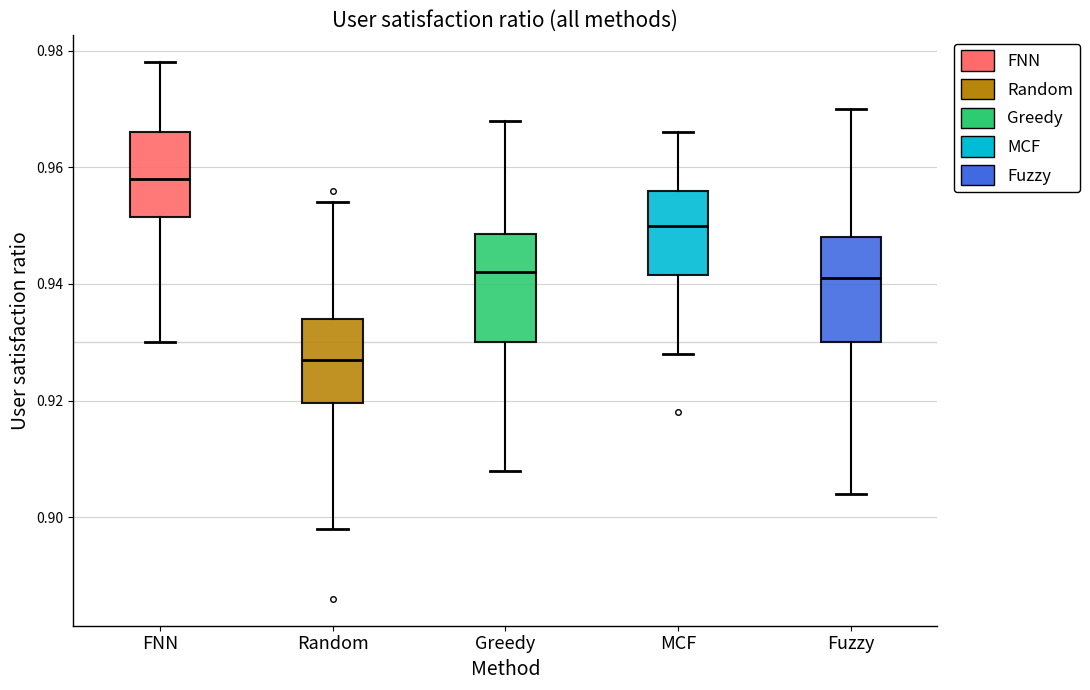

Reading left to right, transcribe this box plot: for each box, give where its median line is, the range the box spans, and where its two whiskers end, as read against the y-axis. The values are not printed on the chart, so give them approximately, as read against the axis.

FNN: median 0.958, box 0.952 to 0.966, whiskers 0.930 to 0.978
Random: median 0.928, box 0.920 to 0.934, whiskers 0.898 to 0.954
Greedy: median 0.942, box 0.930 to 0.948, whiskers 0.908 to 0.968
MCF: median 0.950, box 0.942 to 0.956, whiskers 0.928 to 0.966
Fuzzy: median 0.942, box 0.930 to 0.948, whiskers 0.904 to 0.970